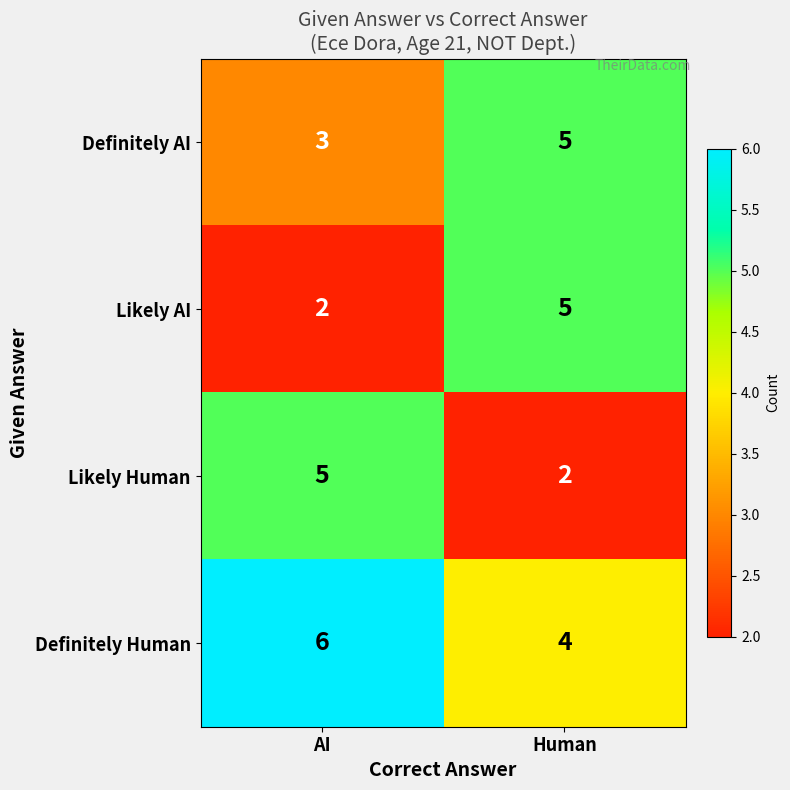

What is the maximum value shown in the chart?

6